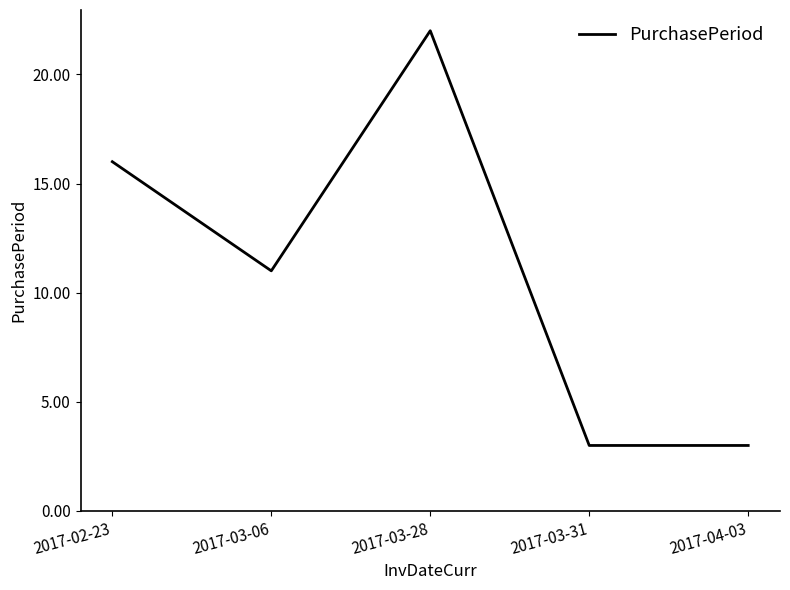

Where is the first local minimum?

2017-03-06